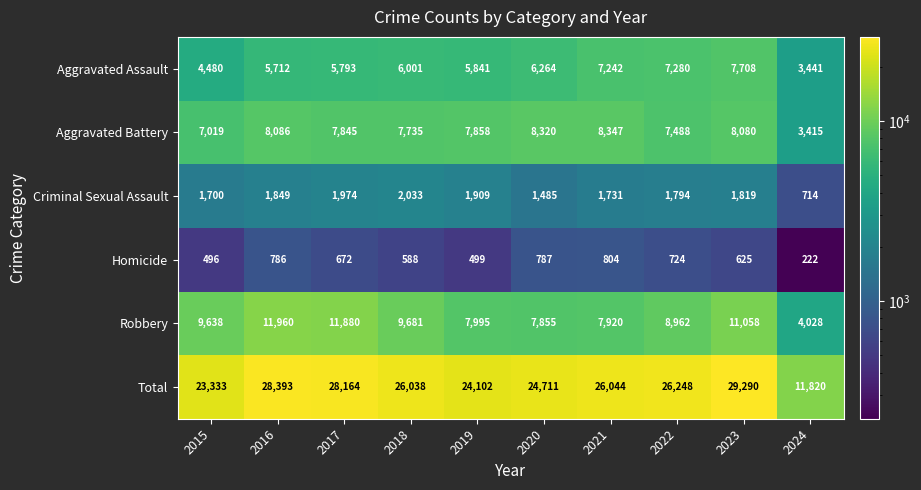

The Aggravated Assault series shows 1640 at 2020. True or false?

False